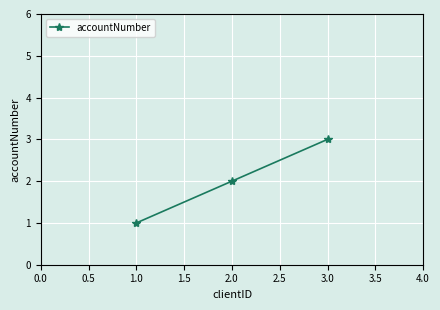

What is the label of the 3rd point from the left?

3.0